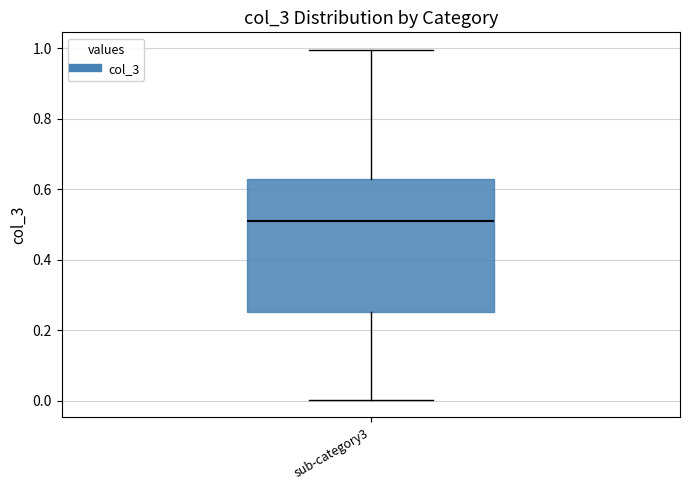

Transcribe this box plot: give where the median line is, the range the box spans, and where the two whiskers end, as read against the y-axis. The values are not printed on the chart, so give them approximately, as read against the axis.

median 0.52, box 0.26 to 0.62, whiskers 0.00 to 1.00